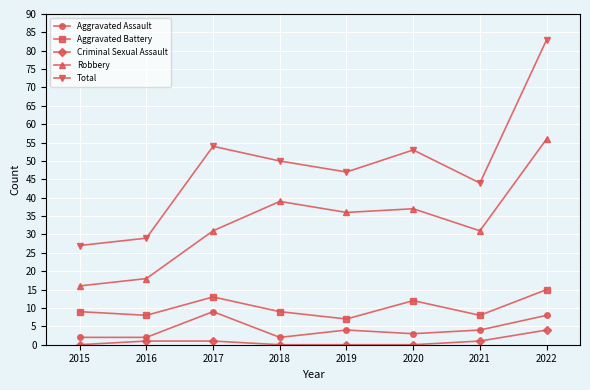

True or false: Total has more than 1 interior local peaks.

True